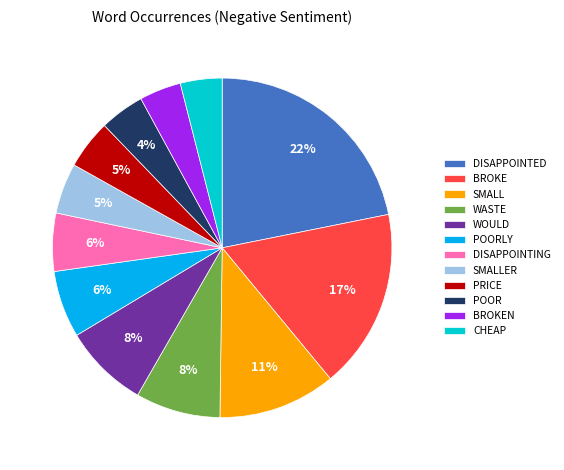

To the nearest percent, what portion does POORLY represent?

6%